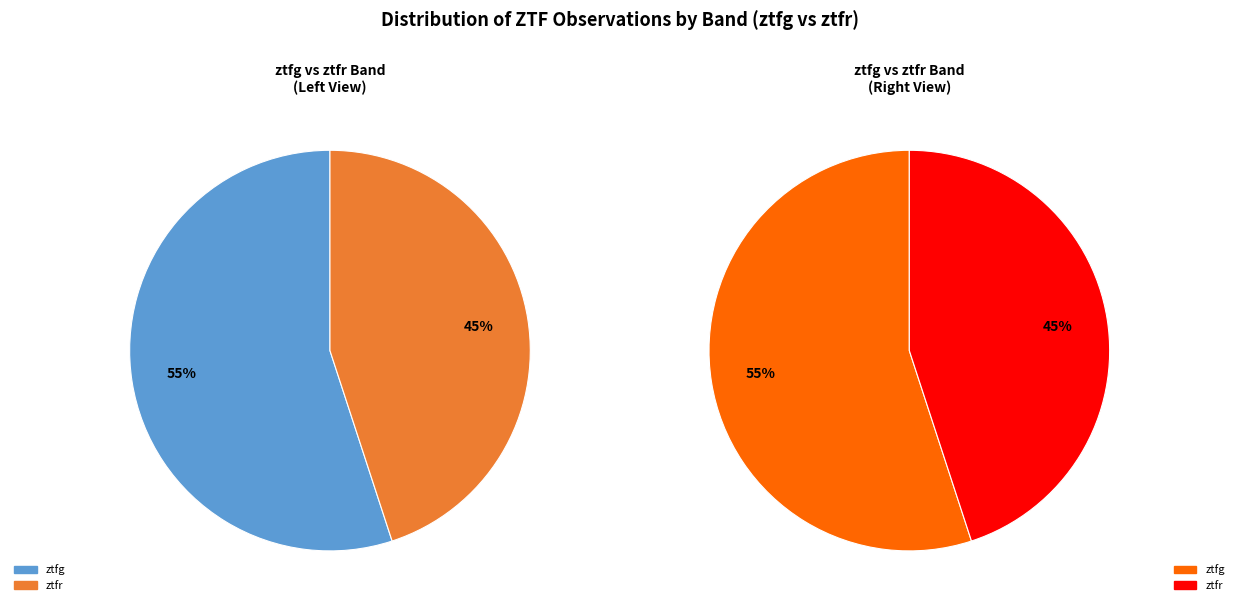

Rank the categories by value from highest to lowest.

ztfg, ztfr